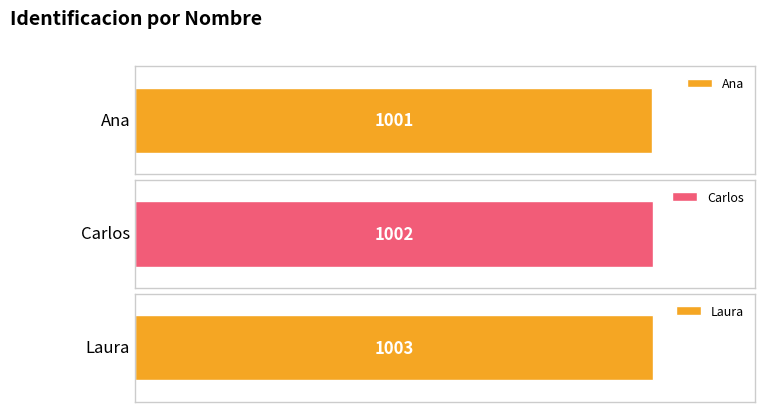

Rank the categories by value from lowest to highest.

Ana, Carlos, Laura